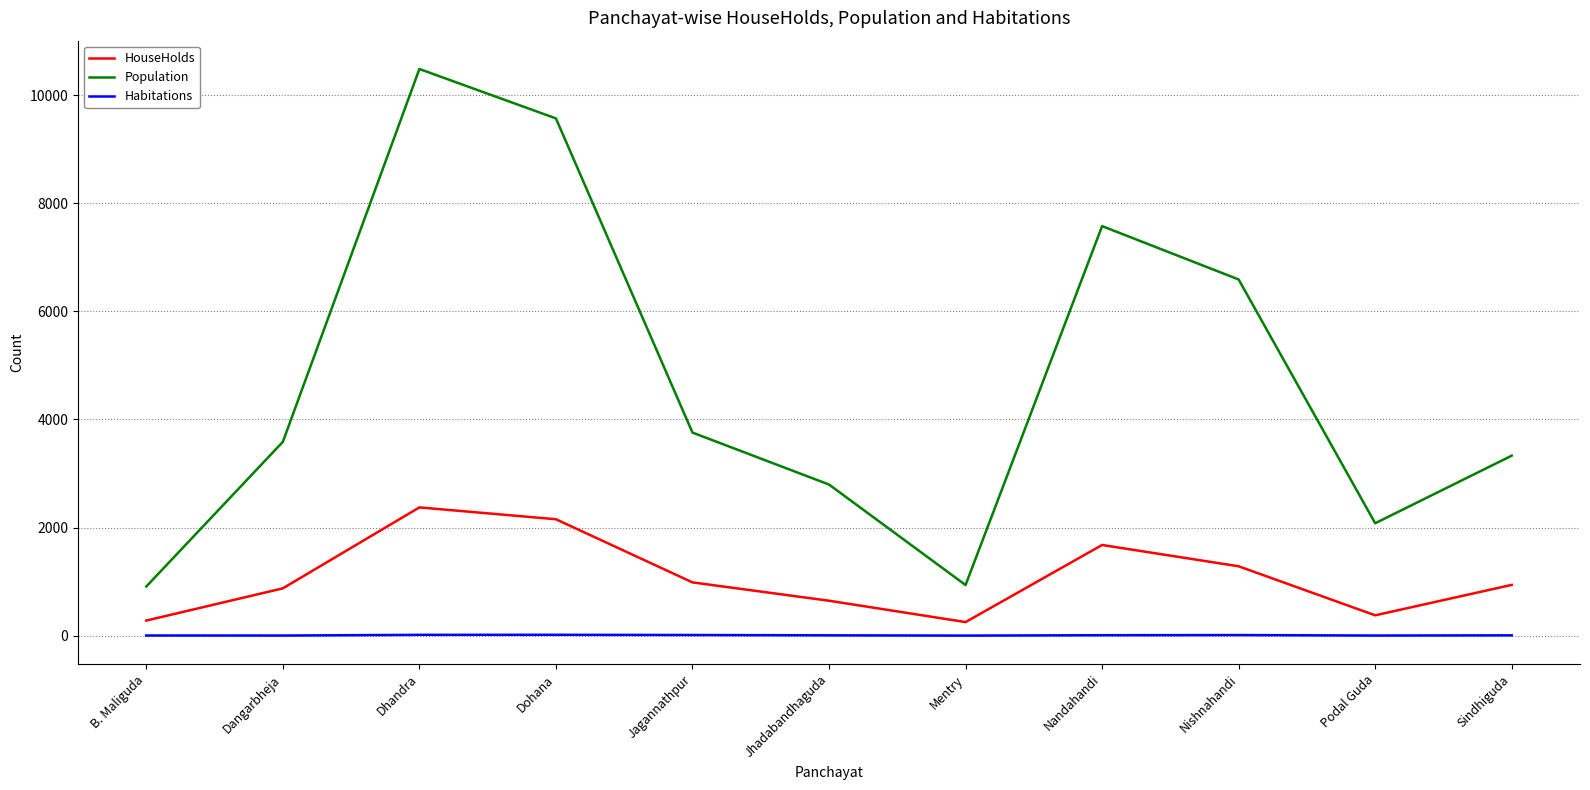

Which label corresponds to the largest value in the chart?

Dhandra